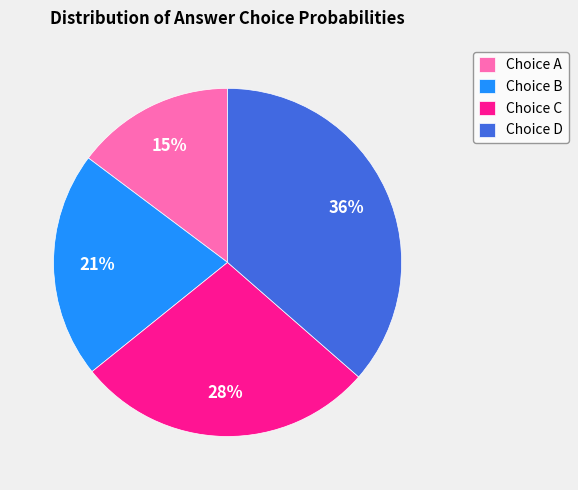

Does any single category account for the majority?

No